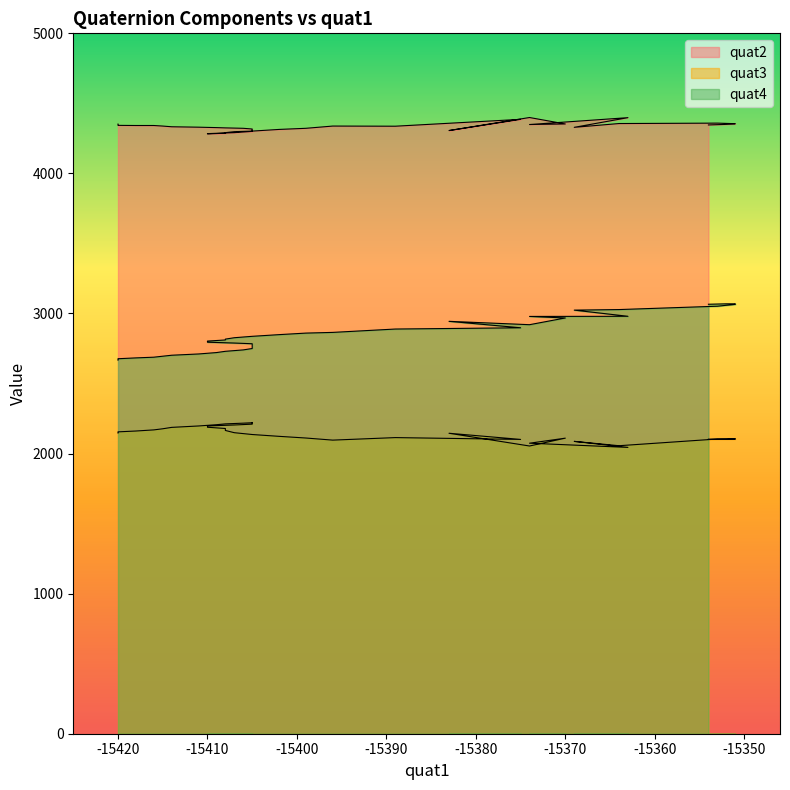

How many lines are shown in the chart?

3